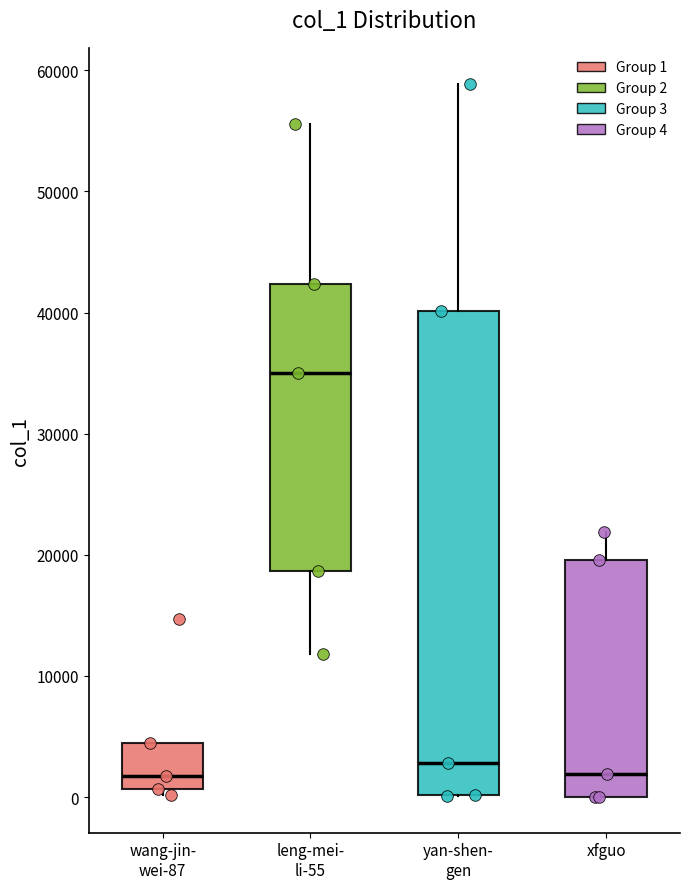

Reading left to right, transcribe this box plot: for each box, give where its median line is, the range the box spans, and where its two whiskers end, as read against the y-axis. The values are not printed on the chart, so give them approximately, as read against the axis.

wang-jin- wei-87: median 2000, box 1000 to 4000, whiskers 0 to 4000
leng-mei- li-55: median 35000, box 19000 to 42000, whiskers 12000 to 56000
yan-shen- gen: median 3000, box 0 to 40000, whiskers 0 to 59000
xfguo: median 2000, box 0 to 20000, whiskers 0 to 22000